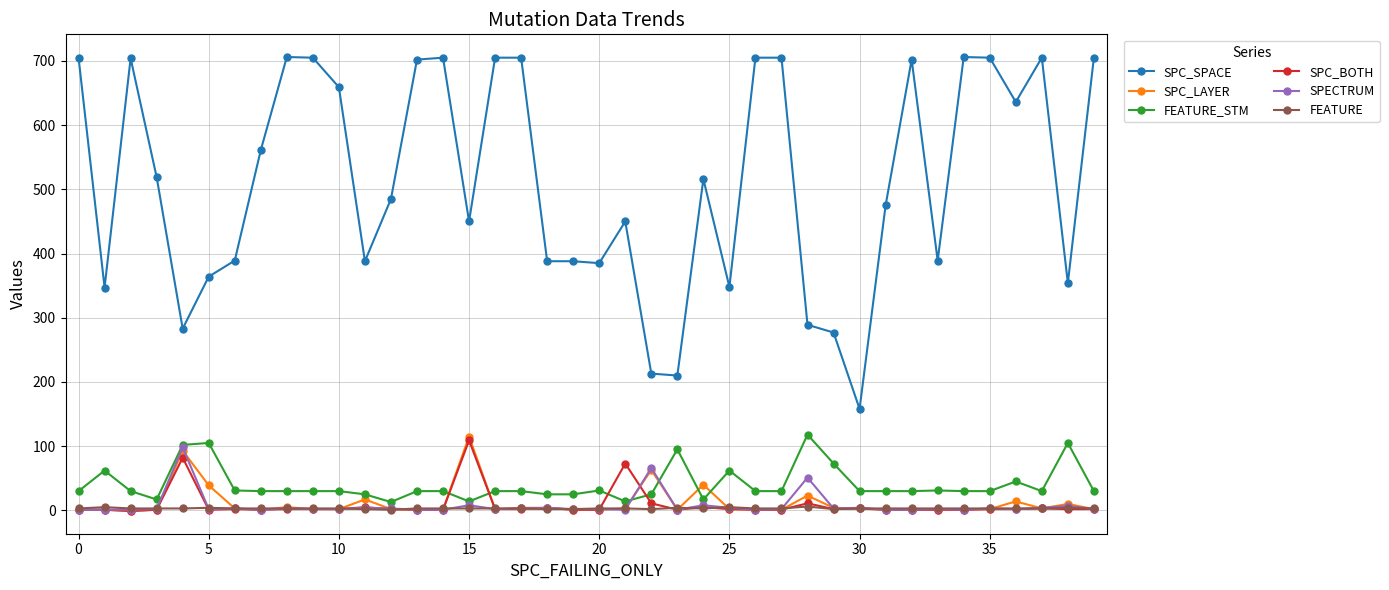

What is the maximum value for SPC_SPACE?

706